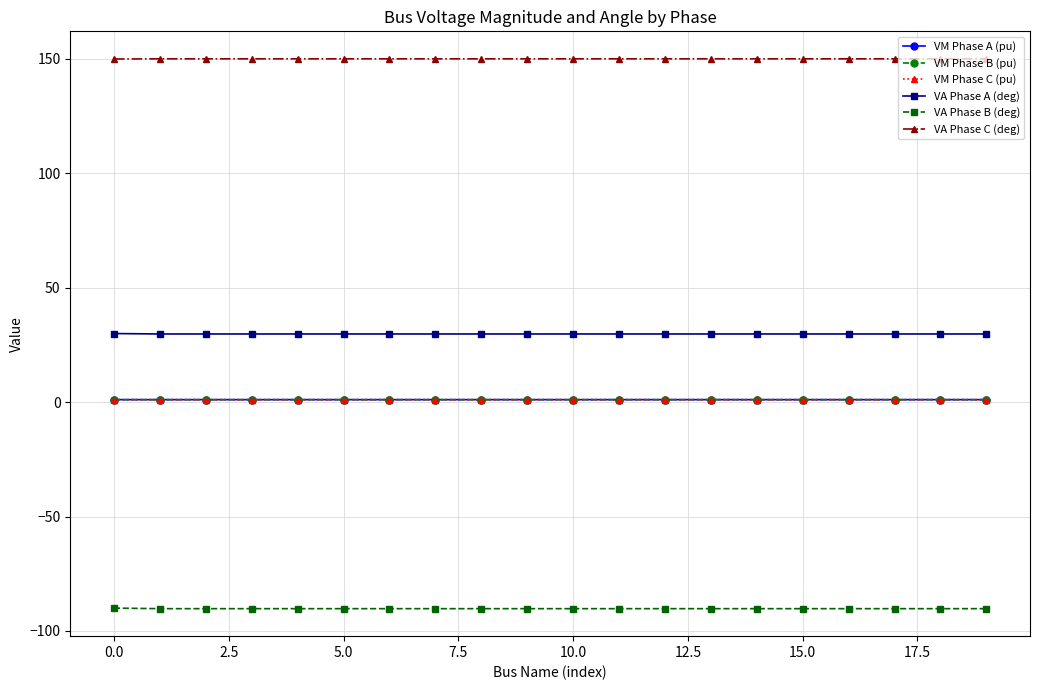

True or false: VM Phase B (pu) and VA Phase C (deg) intersect in this chart.

False